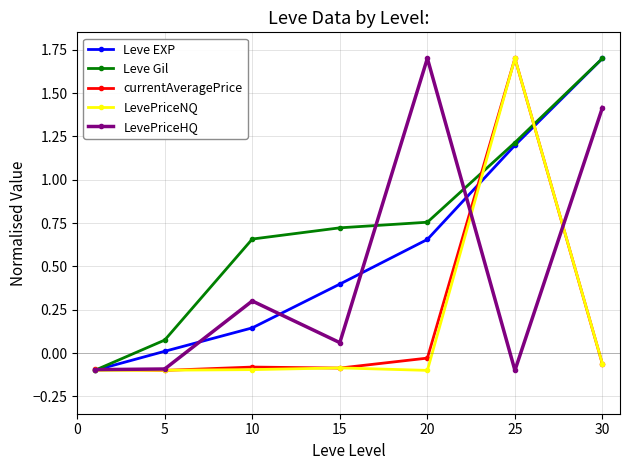

What is the highest value of the Leve EXP series?

1.7